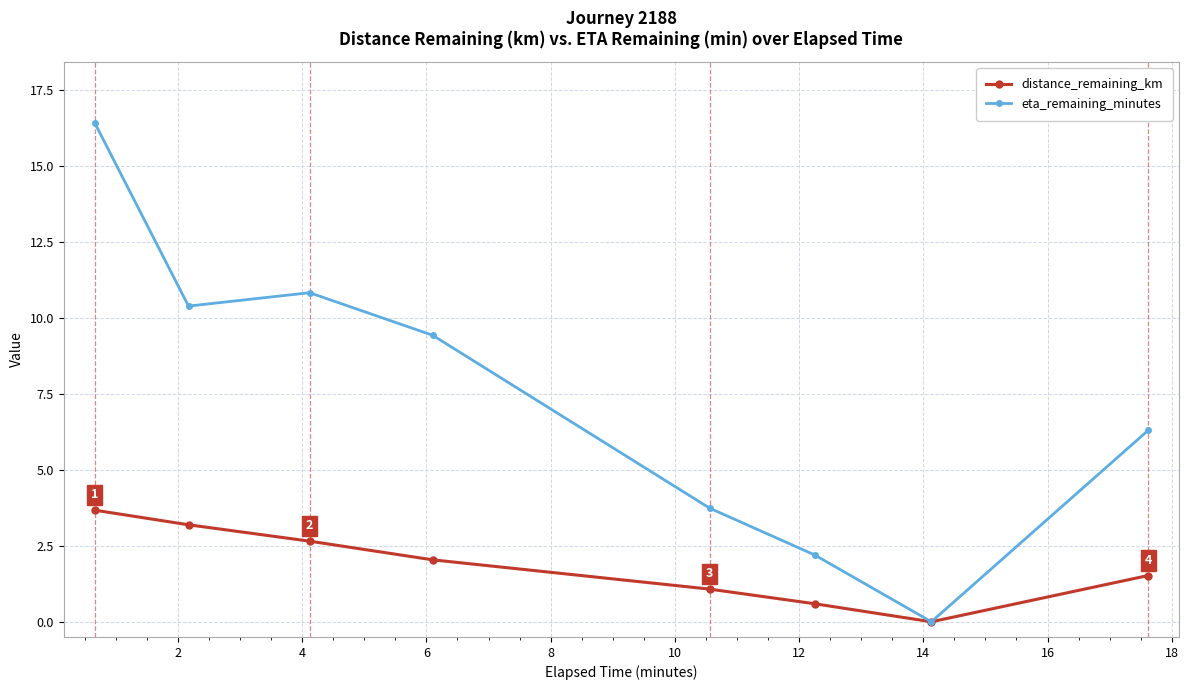

In eta_remaining_minutes, how many points are higher than both neighbors (excluding endpoints)?

1